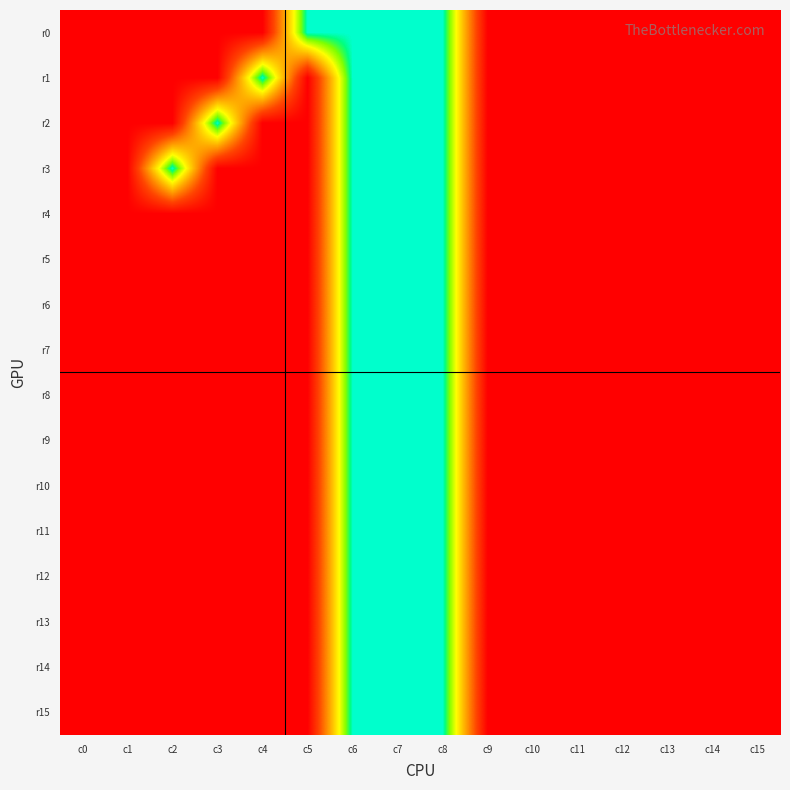

Reading left to right, transcribe all the data shown in this chart.

r0: c0=255	c1=255	c2=255	c3=255	c4=255	c5=0	c6=0	c7=0	c8=0	c9=255	c10=255	c11=255	c12=255	c13=255	c14=255	c15=255
r1: c0=255	c1=255	c2=255	c3=255	c4=0	c5=255	c6=0	c7=0	c8=0	c9=255	c10=255	c11=255	c12=255	c13=255	c14=255	c15=255
r2: c0=255	c1=255	c2=255	c3=0	c4=255	c5=255	c6=0	c7=0	c8=0	c9=255	c10=255	c11=255	c12=255	c13=255	c14=255	c15=255
r3: c0=255	c1=255	c2=0	c3=255	c4=255	c5=255	c6=0	c7=0	c8=0	c9=255	c10=255	c11=255	c12=255	c13=255	c14=255	c15=255
r4: c0=255	c1=255	c2=255	c3=255	c4=255	c5=255	c6=0	c7=0	c8=0	c9=255	c10=255	c11=255	c12=255	c13=255	c14=255	c15=255
r5: c0=255	c1=255	c2=255	c3=255	c4=255	c5=255	c6=0	c7=0	c8=0	c9=255	c10=255	c11=255	c12=255	c13=255	c14=255	c15=255
r6: c0=255	c1=255	c2=255	c3=255	c4=255	c5=255	c6=0	c7=0	c8=0	c9=255	c10=255	c11=255	c12=255	c13=255	c14=255	c15=255
r7: c0=255	c1=255	c2=255	c3=255	c4=255	c5=255	c6=0	c7=0	c8=0	c9=255	c10=255	c11=255	c12=255	c13=255	c14=255	c15=255
r8: c0=255	c1=255	c2=255	c3=255	c4=255	c5=255	c6=0	c7=0	c8=0	c9=255	c10=255	c11=255	c12=255	c13=255	c14=255	c15=255
r9: c0=255	c1=255	c2=255	c3=255	c4=255	c5=255	c6=0	c7=0	c8=0	c9=255	c10=255	c11=255	c12=255	c13=255	c14=255	c15=255
r10: c0=255	c1=255	c2=255	c3=255	c4=255	c5=255	c6=0	c7=0	c8=0	c9=255	c10=255	c11=255	c12=255	c13=255	c14=255	c15=255
r11: c0=255	c1=255	c2=255	c3=255	c4=255	c5=255	c6=0	c7=0	c8=0	c9=255	c10=255	c11=255	c12=255	c13=255	c14=255	c15=255
r12: c0=255	c1=255	c2=255	c3=255	c4=255	c5=255	c6=0	c7=0	c8=0	c9=255	c10=255	c11=255	c12=255	c13=255	c14=255	c15=255
r13: c0=255	c1=255	c2=255	c3=255	c4=255	c5=255	c6=0	c7=0	c8=0	c9=255	c10=255	c11=255	c12=255	c13=255	c14=255	c15=255
r14: c0=255	c1=255	c2=255	c3=255	c4=255	c5=255	c6=0	c7=0	c8=0	c9=255	c10=255	c11=255	c12=255	c13=255	c14=255	c15=255
r15: c0=255	c1=255	c2=255	c3=255	c4=255	c5=255	c6=0	c7=0	c8=0	c9=255	c10=255	c11=255	c12=255	c13=255	c14=255	c15=255